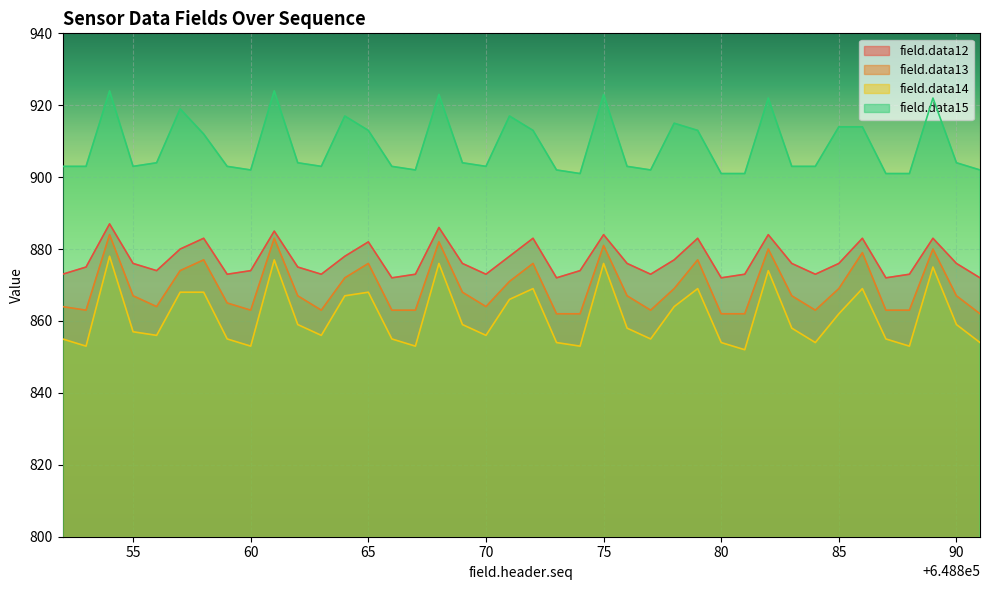

Is the value of field.data12 at 648852 greater than the value of field.data14 at 648881?

Yes